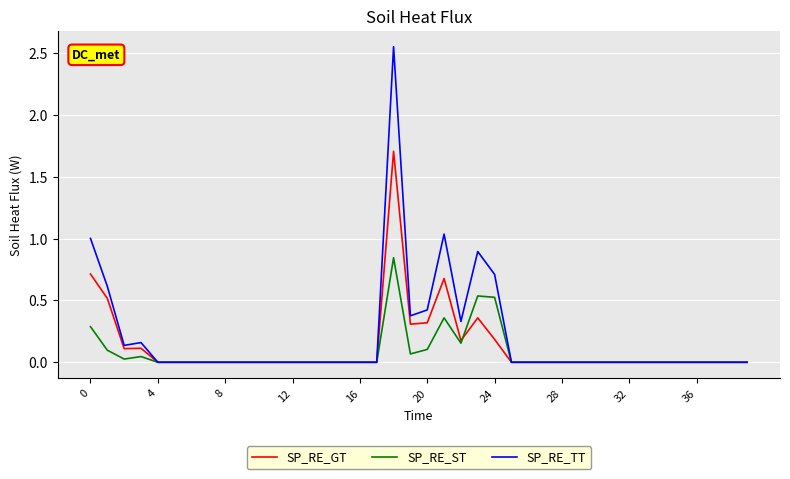

What are all the series names shown in the legend?

SP_RE_GT, SP_RE_ST, SP_RE_TT